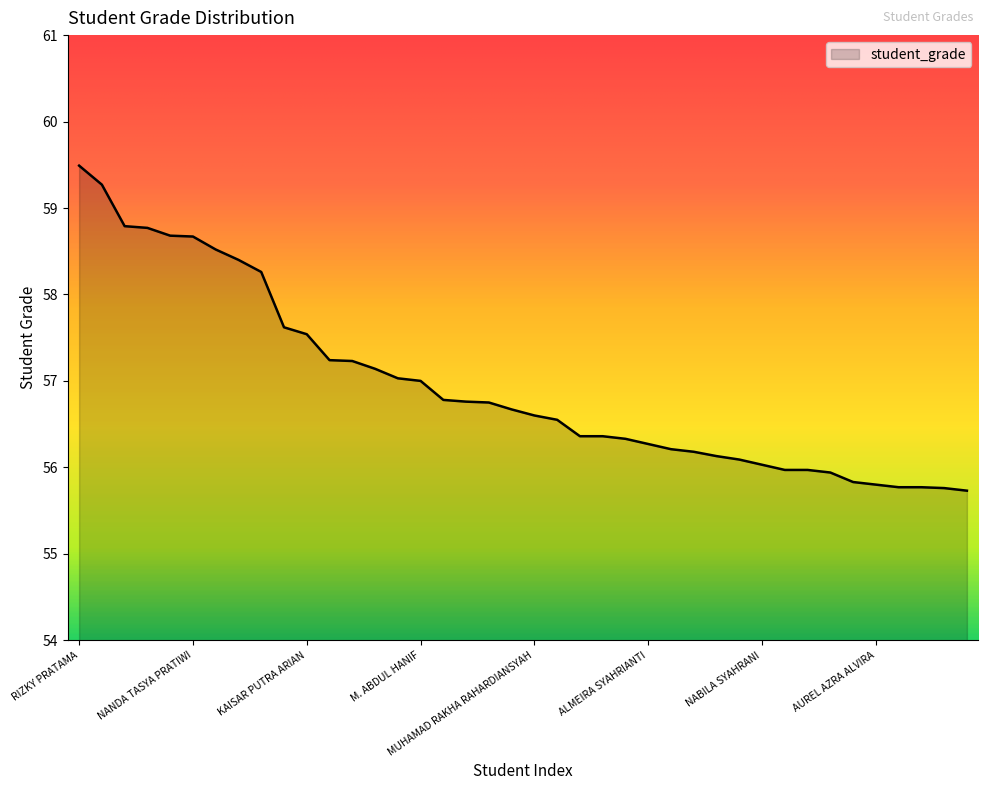

What is the greatest value displayed?

59.5